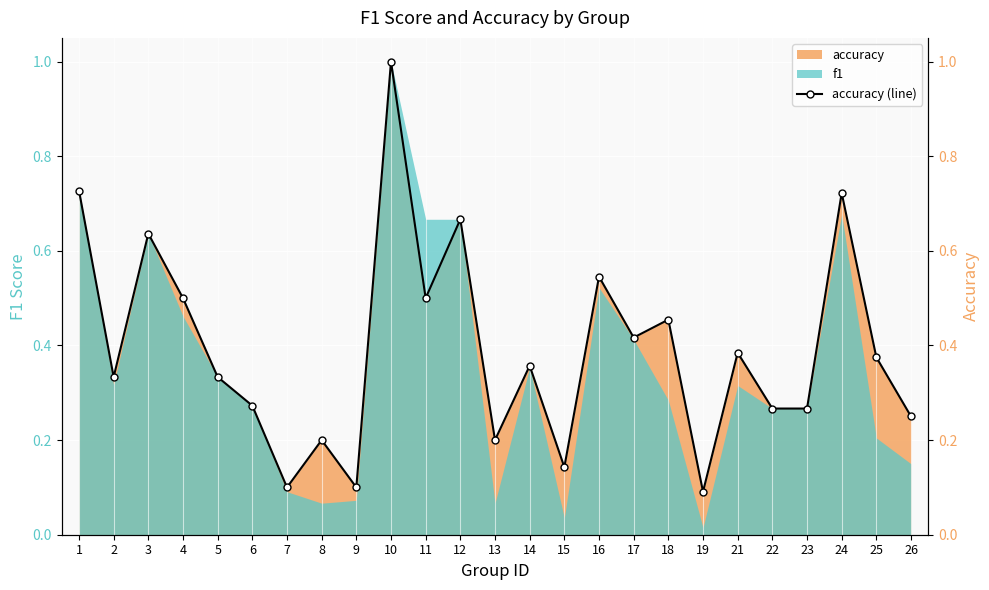

What is the sum of the values at 15 and 25?

0.5